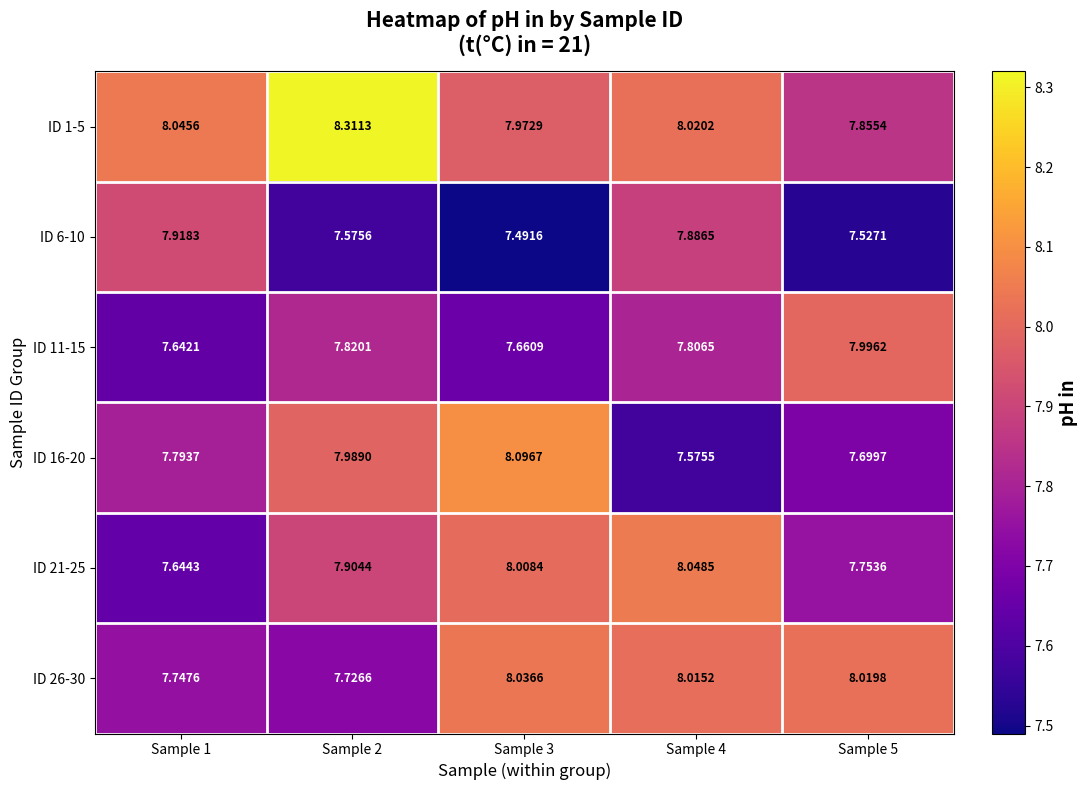

Is the value of ID 11-15 at Sample 3 greater than the value of ID 1-5 at Sample 2?

No